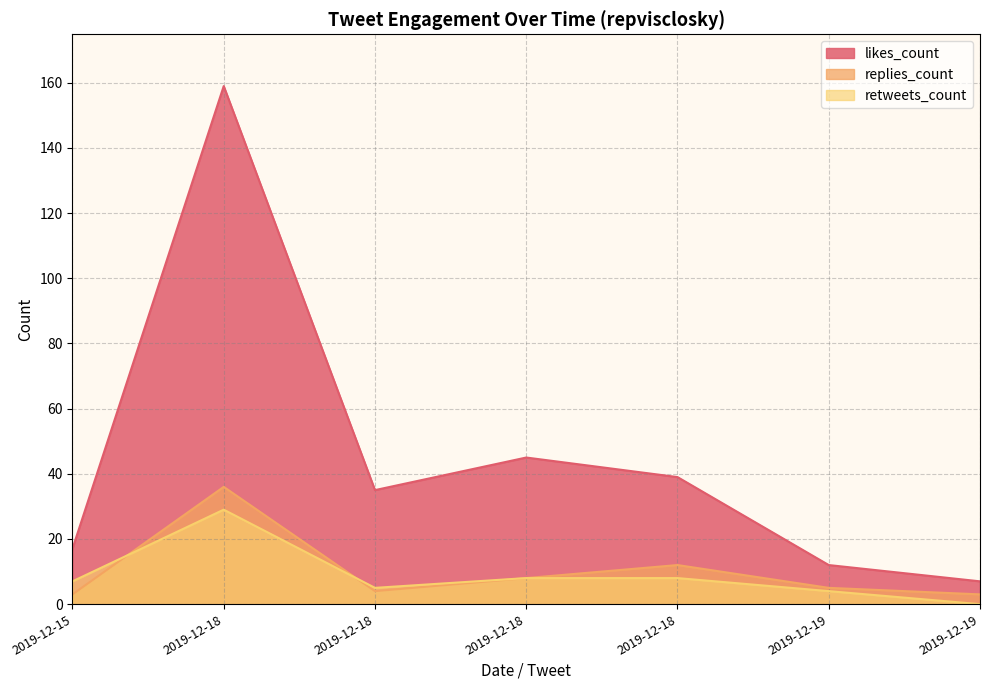

At which category does the chart reach its minimum across all series?

2019-12-19